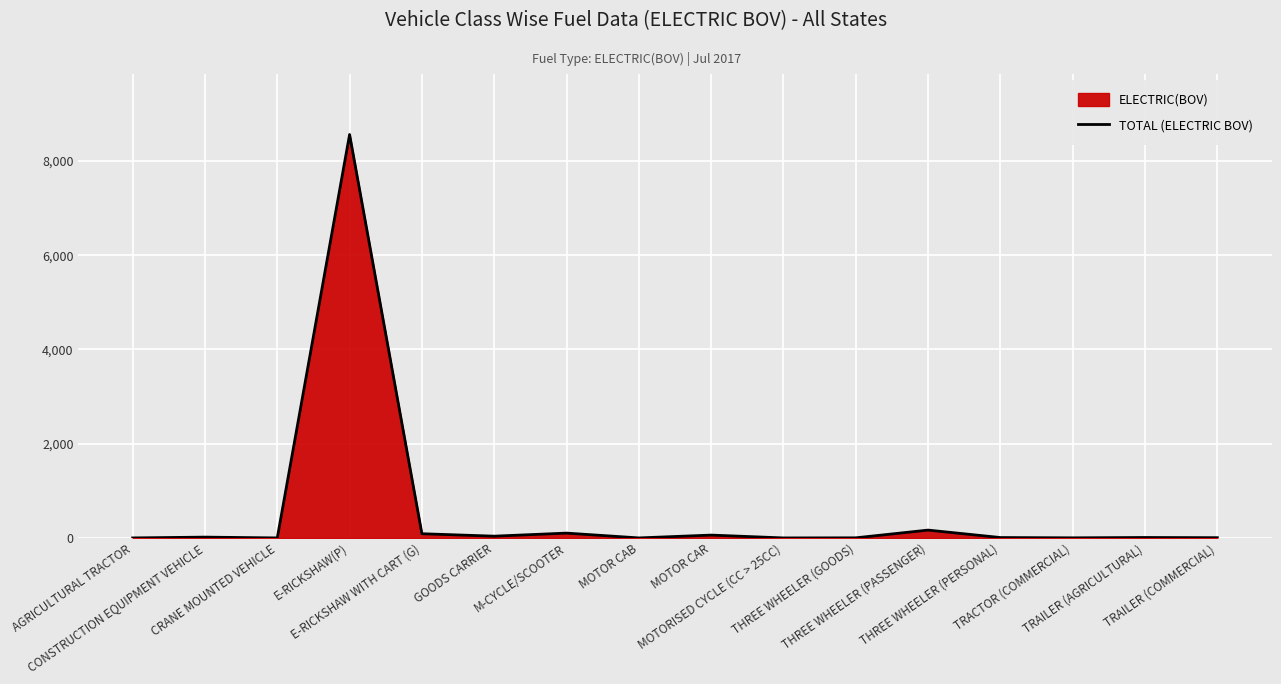

What is the label of the 1st point from the left?

AGRICULTURAL TRACTOR